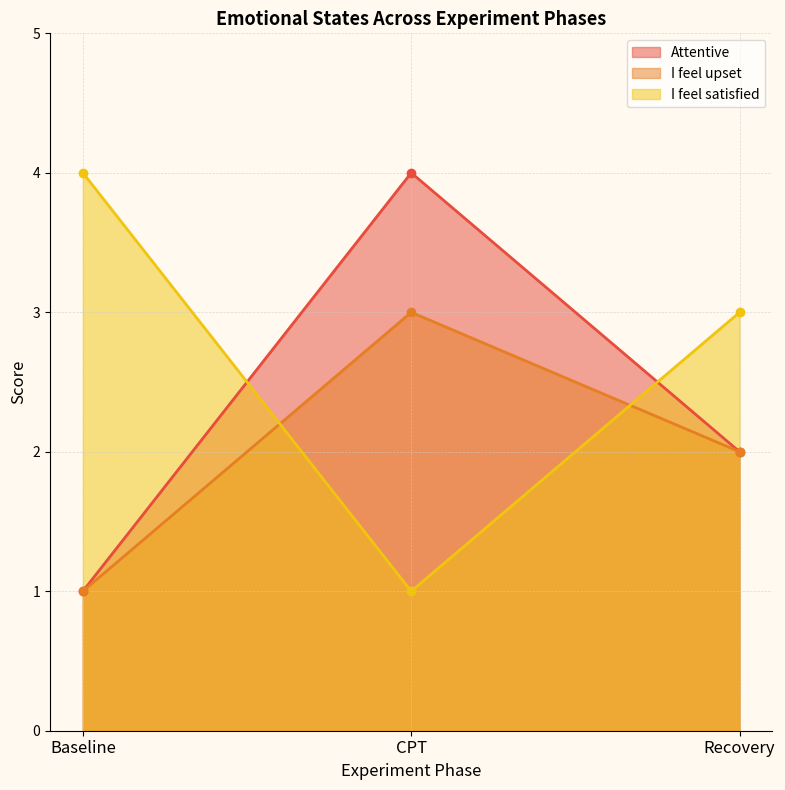

Reading left to right, list all the values displayed in this chart.

Attentive: Baseline=1	CPT=4	Recovery=2
I feel upset: Baseline=1	CPT=3	Recovery=2
I feel satisfied: Baseline=4	CPT=1	Recovery=3